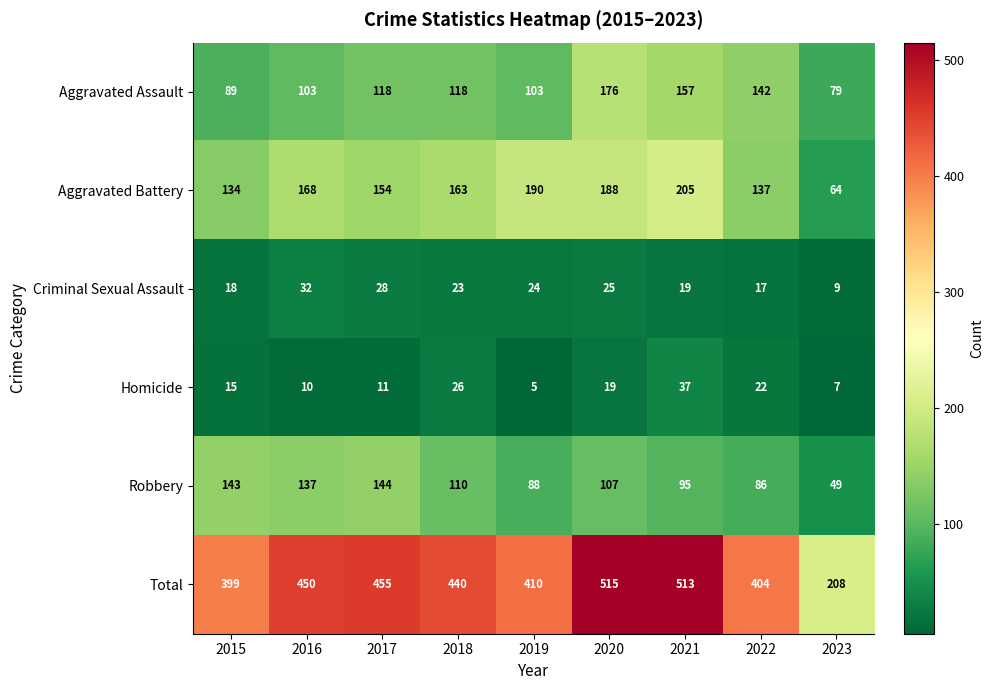

What is the difference between the maximum and minimum values in the Total series?

307